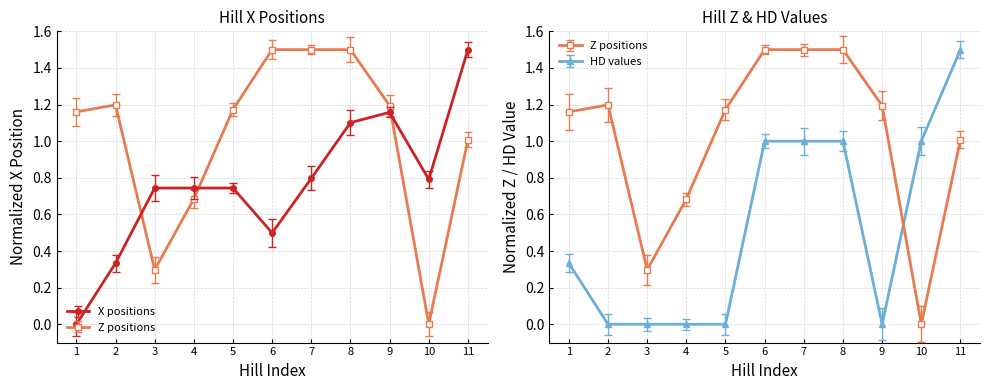

Rank the series by their maximum value, from lowest to highest.

X positions, Z positions, HD values